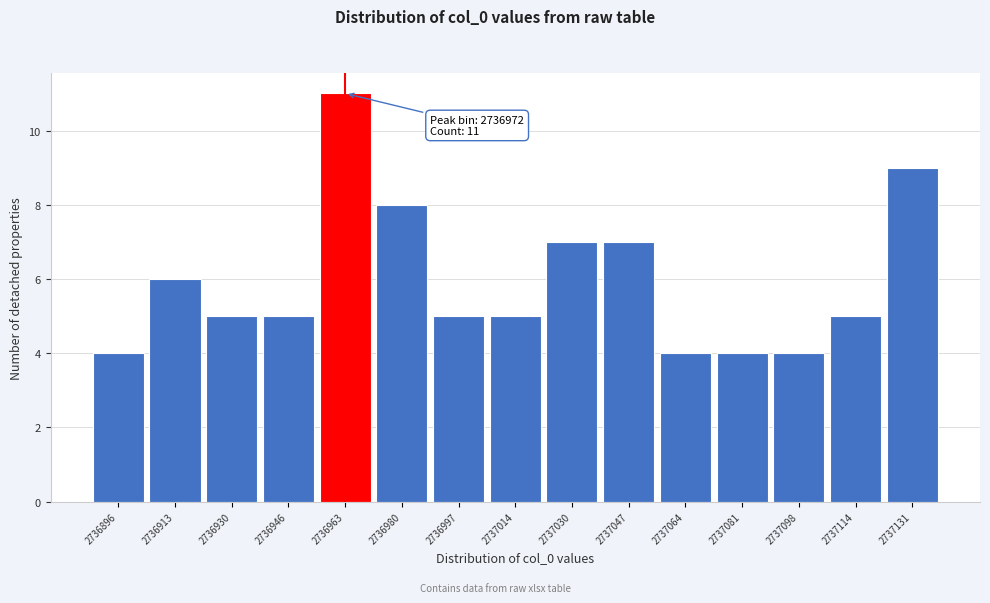

Reading right to left, transcribe all the data shown in this chart.

2737131=9	2737114=5	2737098=4	2737081=4	2737064=4	2737047=7	2737030=7	2737014=5	2736997=5	2736980=8	2736963=11	2736946=5	2736930=5	2736913=6	2736896=4